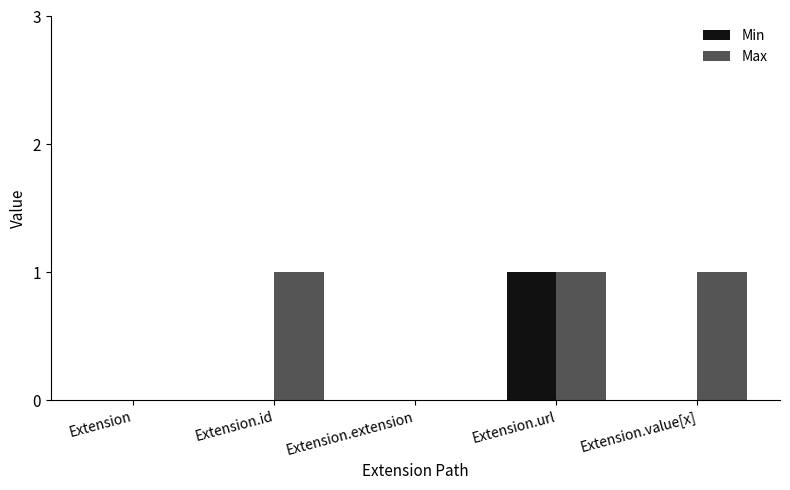

Reading left to right, list all the values displayed in this chart.

Min: Extension=0	Extension.id=0	Extension.extension=0	Extension.url=1	Extension.value[x]=0
Max: Extension=0	Extension.id=1	Extension.extension=0	Extension.url=1	Extension.value[x]=1